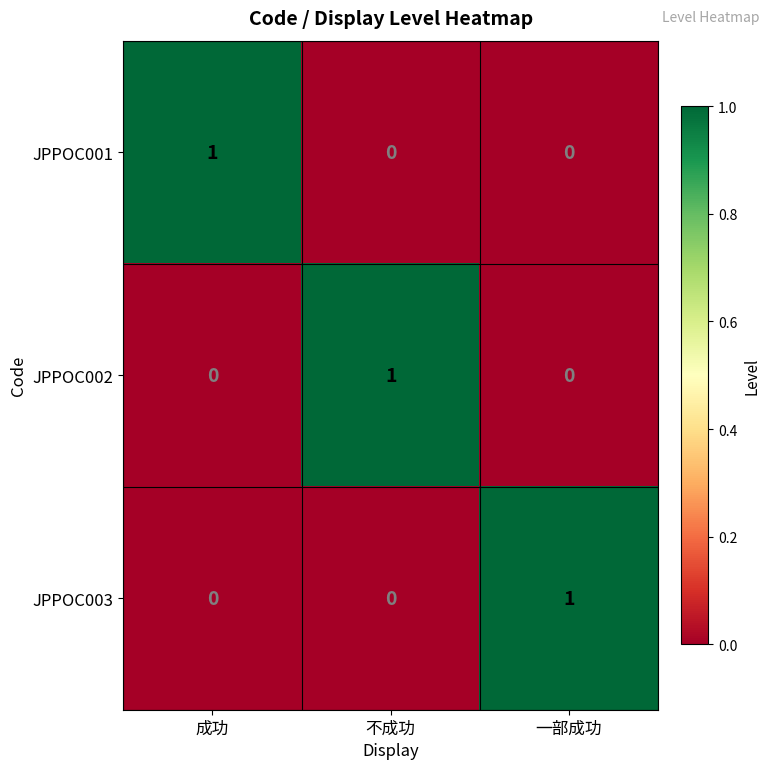

The value of JPPOC002 at 成功 is 0. True or false?

True